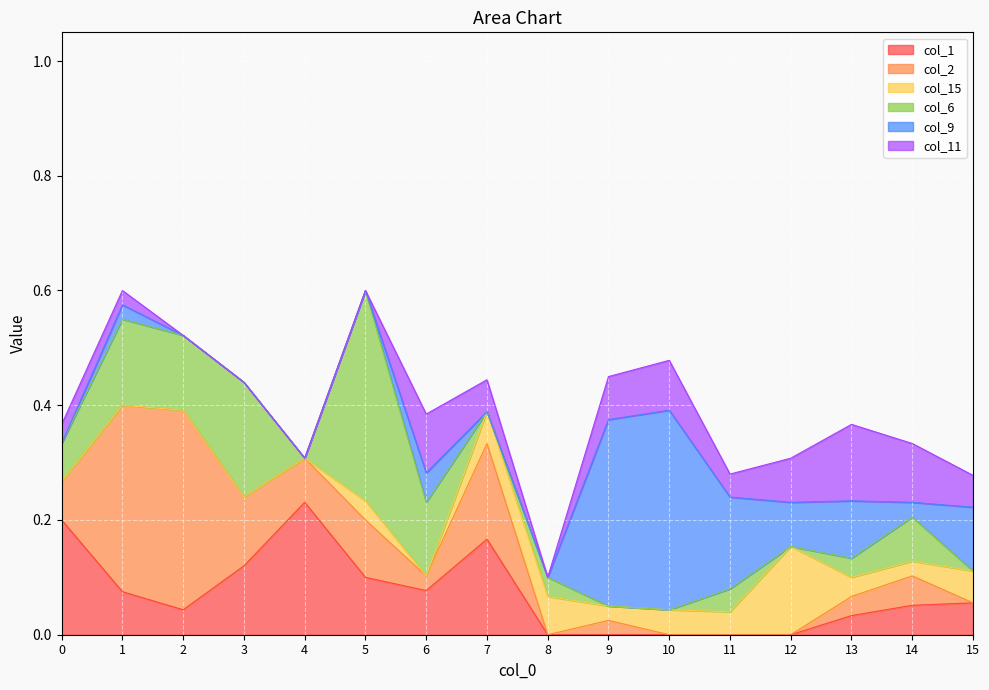

Between 0 and 7, which series saw the biggest shift?

col_2